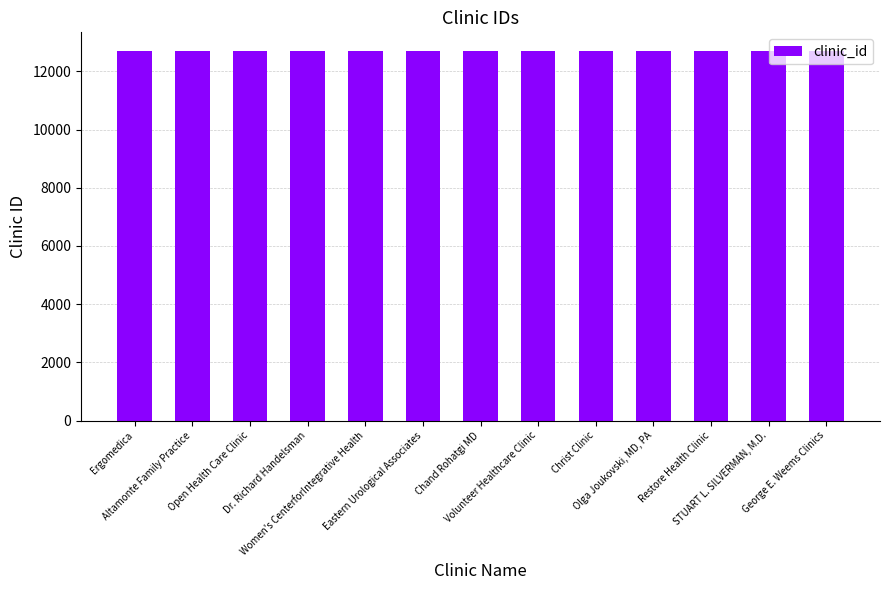

List the labels in order of value, largest first.

George E. Weems Clinics, STUART L. SILVERMAN, M.D., Restore Health Clinic, Olga Joukovski, MD, PA, Christ Clinic, Volunteer Healthcare Clinic, Chand Rohatgi MD, Eastern Urological Associates, Women's CenterforIntegrative Health, Dr. Richard Handelsman, Open Health Care Clinic, Altamonte Family Practice, Ergomedica